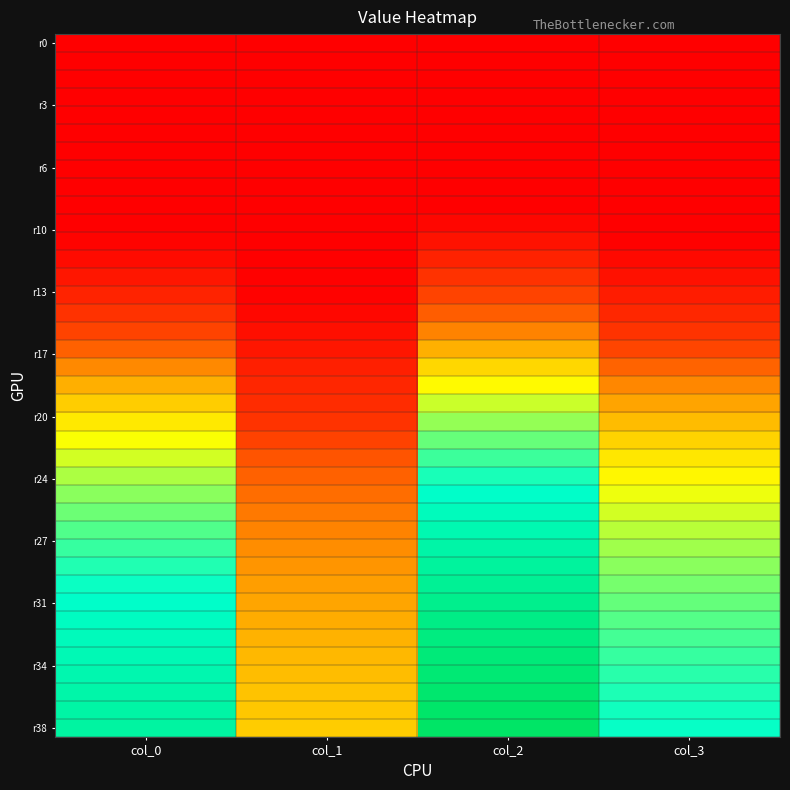

How many distinct data groups are displayed?

39